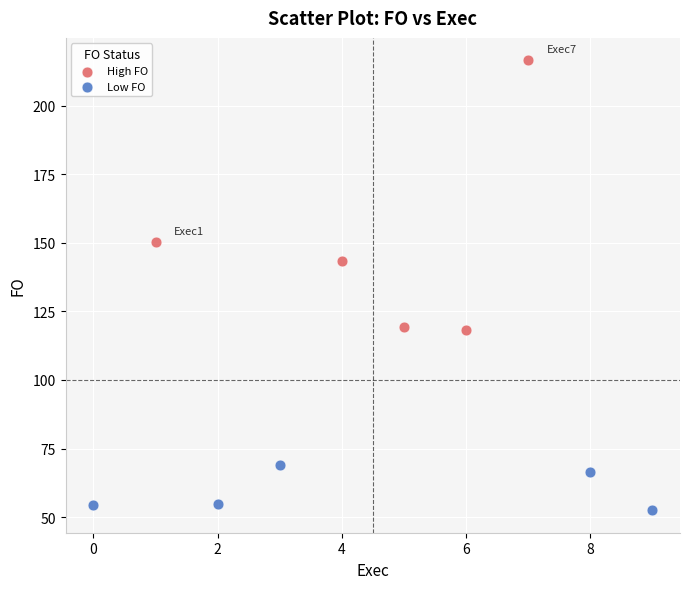

Which series contains the highest Y value?

High FO